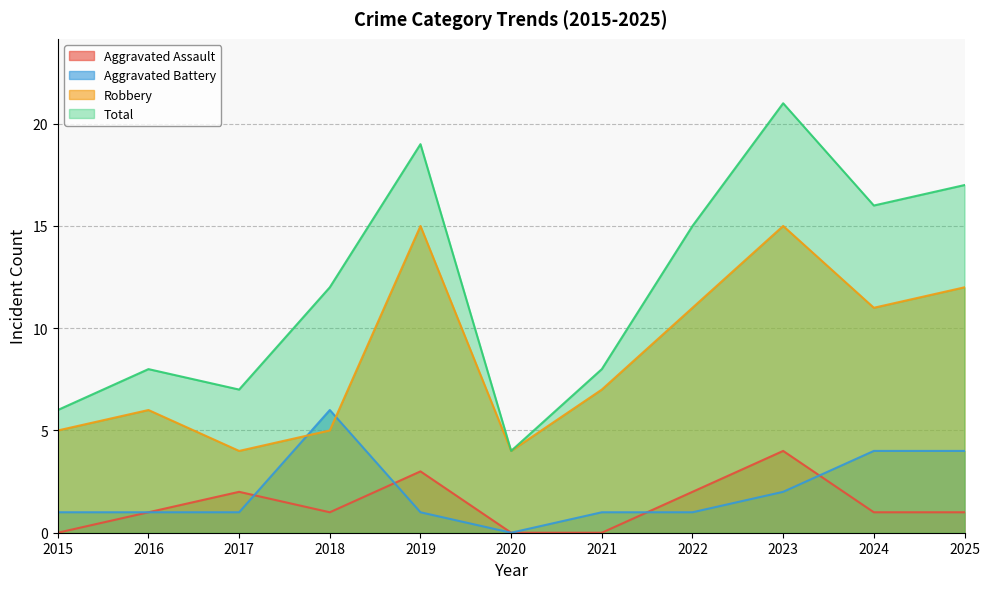

Reading left to right, what are all the values shown in this chart?

Aggravated Assault: 2015=0	2016=1	2017=2	2018=1	2019=3	2020=0	2021=0	2022=2	2023=4	2024=1	2025=1
Aggravated Battery: 2015=1	2016=1	2017=1	2018=6	2019=1	2020=0	2021=1	2022=1	2023=2	2024=4	2025=4
Robbery: 2015=5	2016=6	2017=4	2018=5	2019=15	2020=4	2021=7	2022=11	2023=15	2024=11	2025=12
Total: 2015=6	2016=8	2017=7	2018=12	2019=19	2020=4	2021=8	2022=15	2023=21	2024=16	2025=17